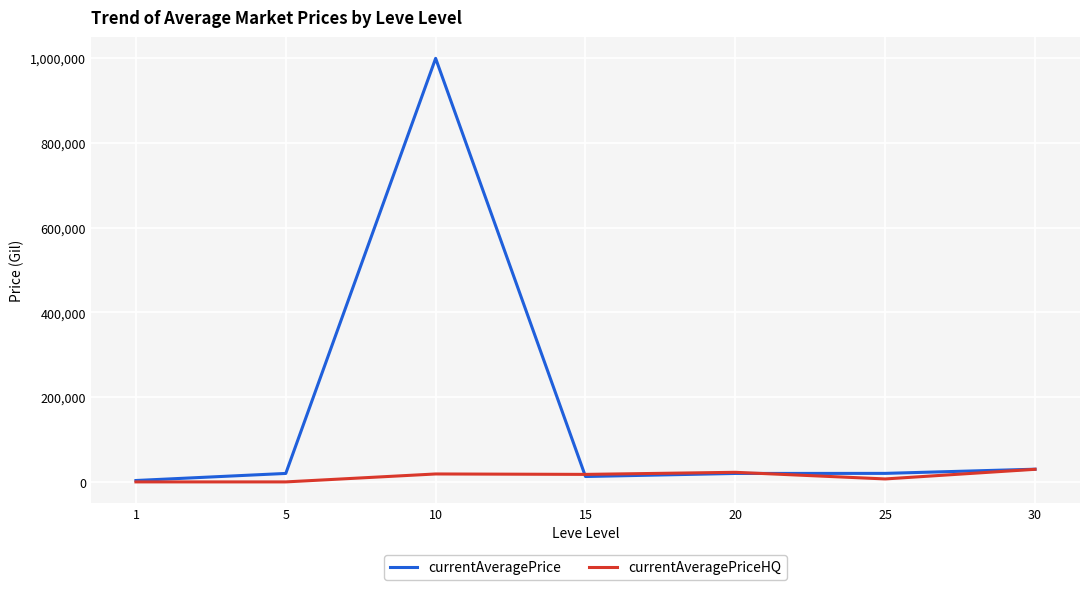

At which category does the chart reach its peak across all series?

10